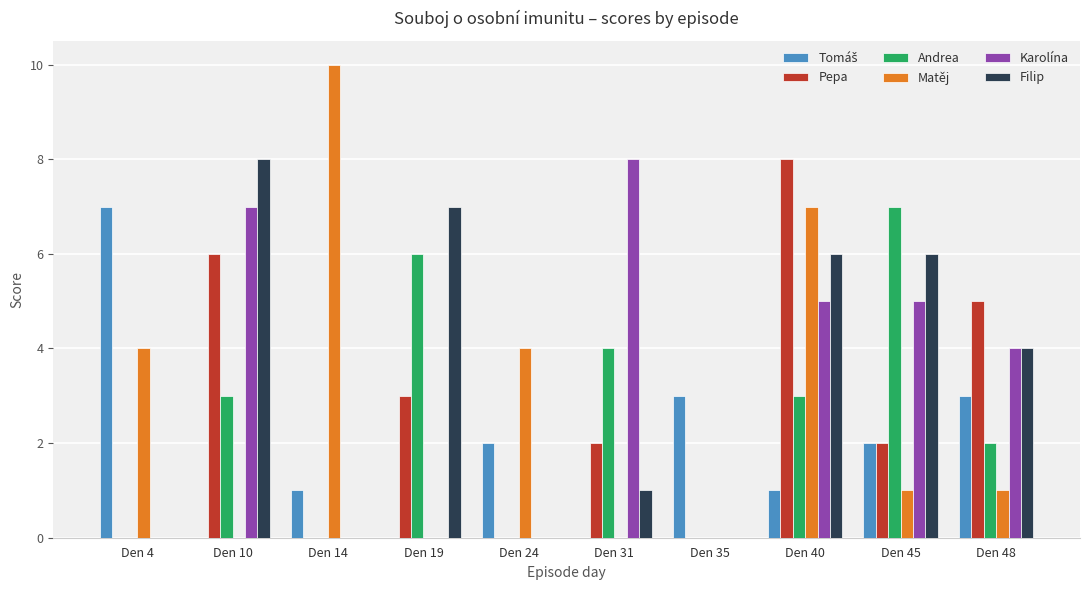

Between Den 4 and Den 48, which series saw the biggest shift?

Pepa